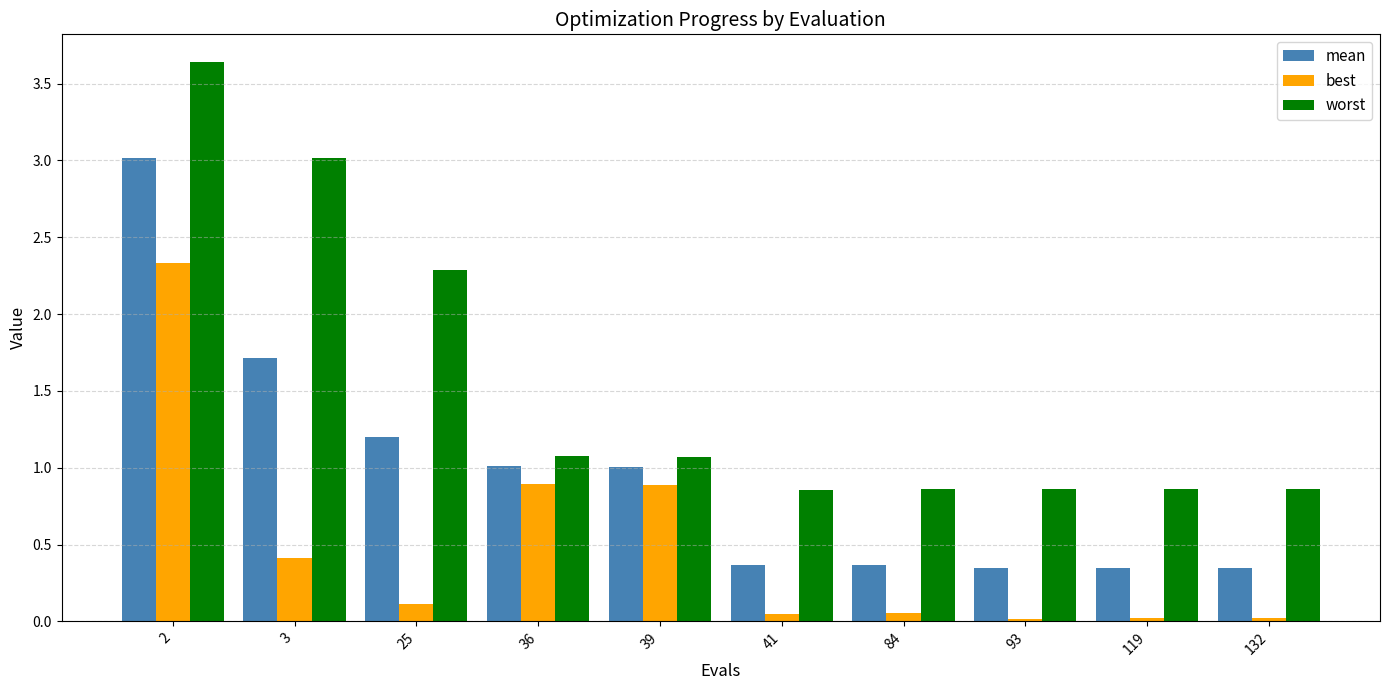

What is the highest value of the best series?

2.3